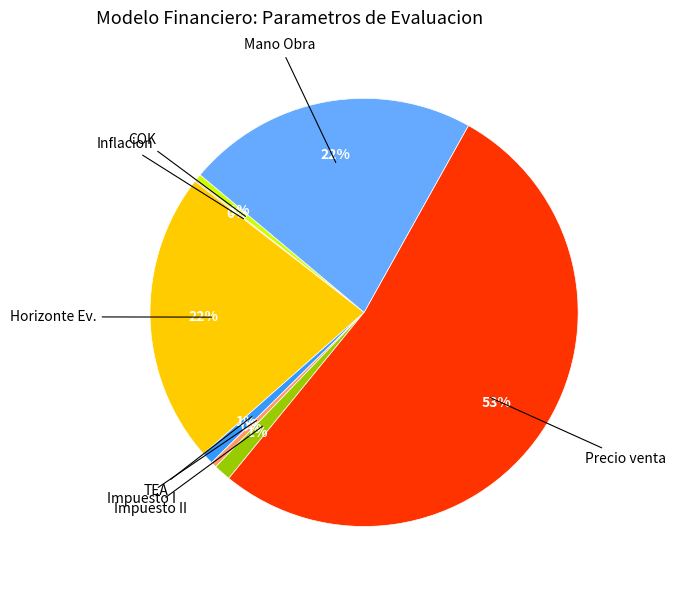

Between Precio venta and Mano Obra, which is larger?

Precio venta